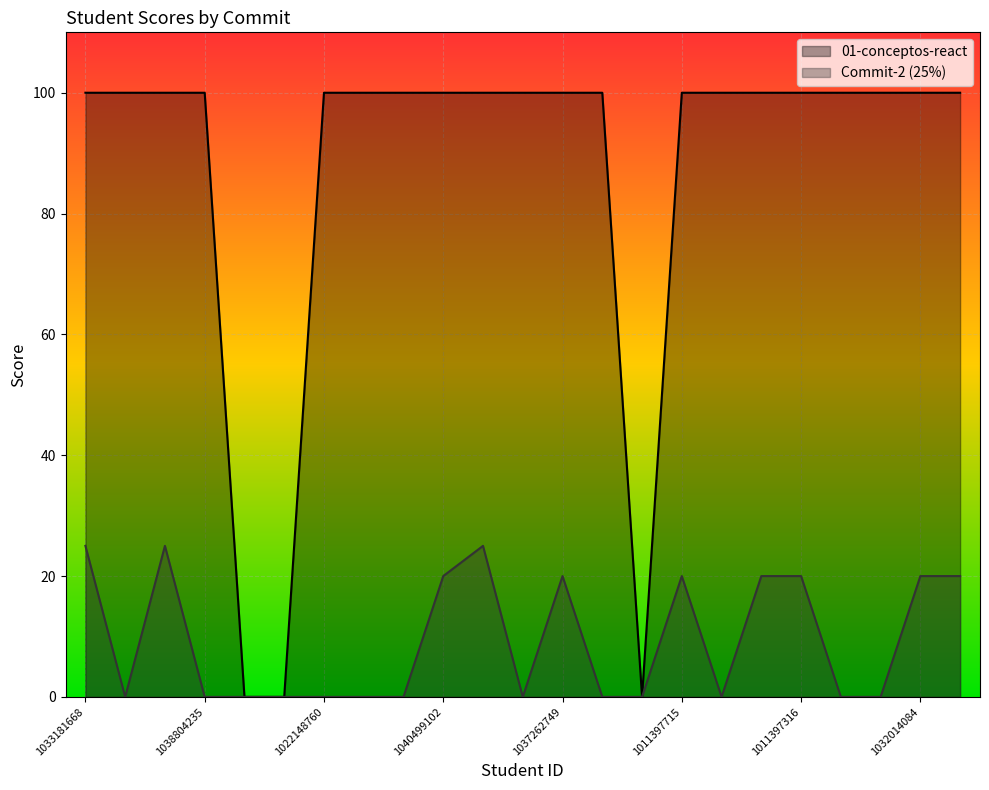

Count the number of data series in this chart.

2